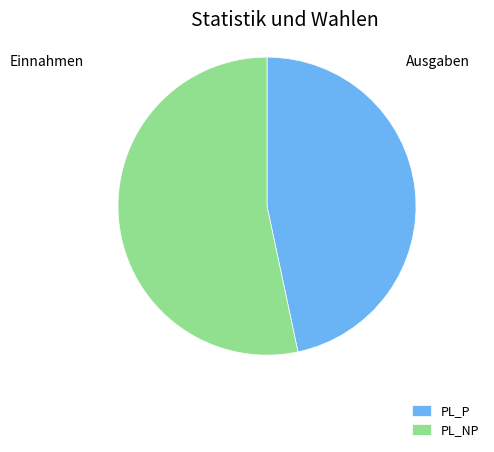

Between PL_P and PL_NP, which is larger?

PL_NP